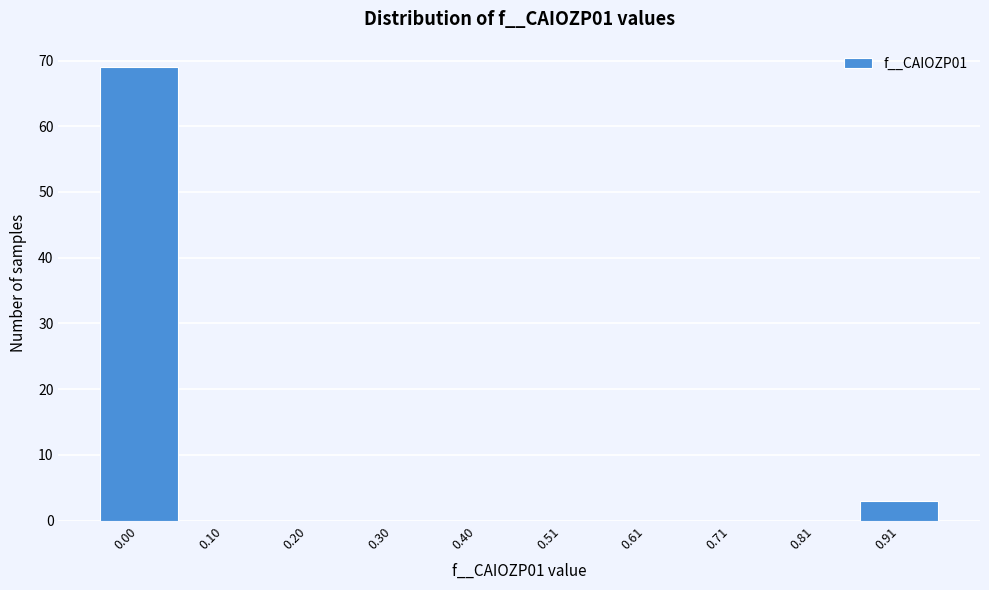

Reading left to right, what are all the values shown in this chart?

0.00=69	0.10=0	0.20=0	0.30=0	0.40=0	0.51=0	0.61=0	0.71=0	0.81=0	0.91=3